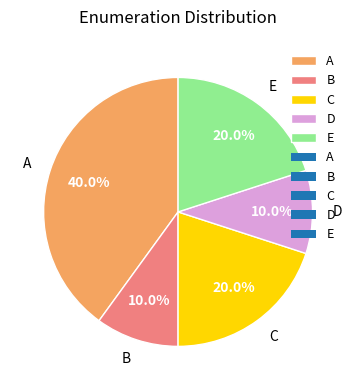

Approximately how many times larger is the value at A compared to E?

2.0